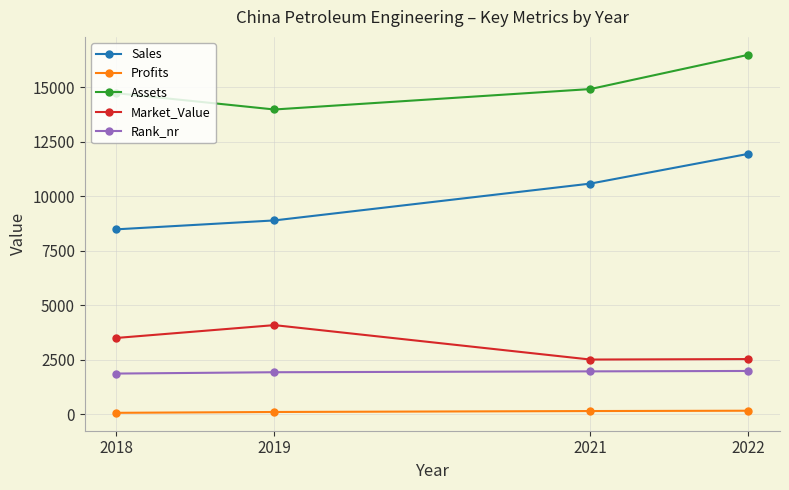

Which series has the widest spread of values?

Sales